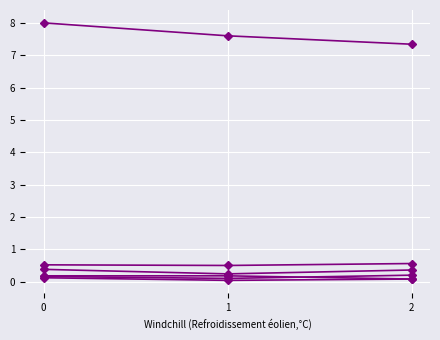

Does the chart have visible grid lines?

Yes